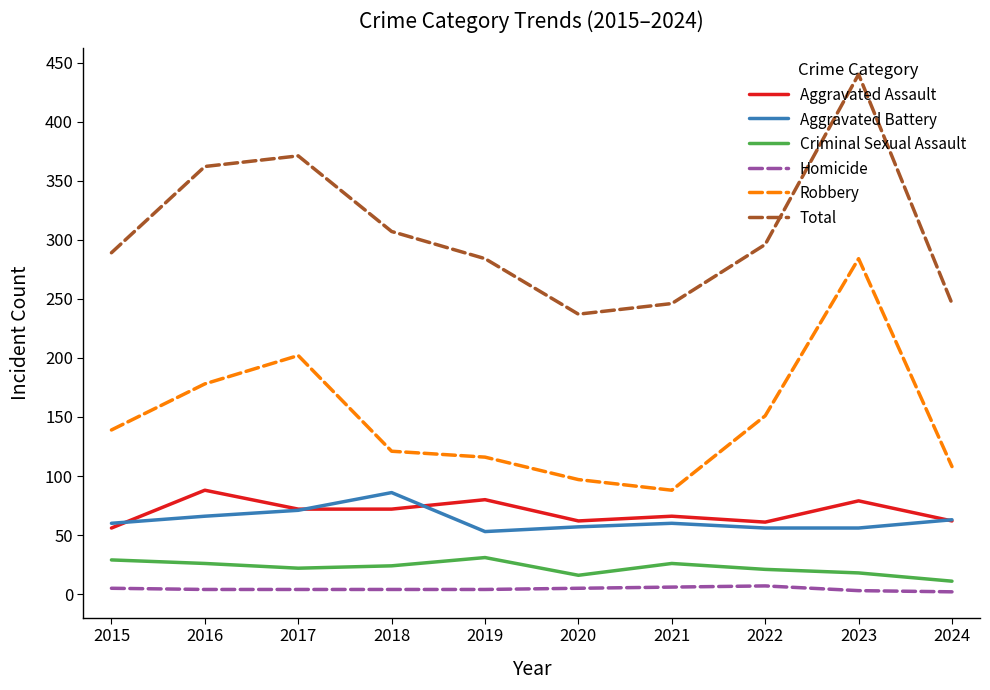

True or false: Criminal Sexual Assault and Aggravated Battery cross at least once.

False